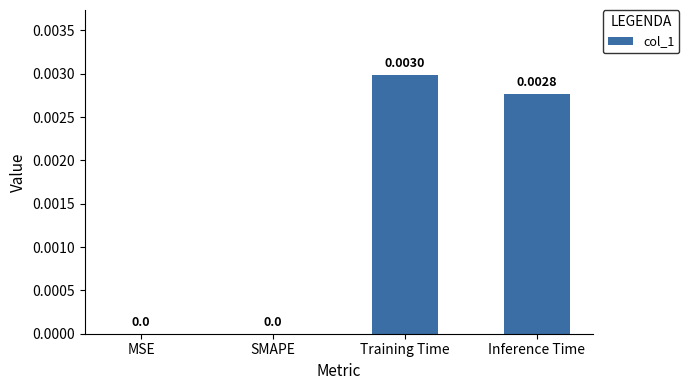

Which category has the highest value across all series?

Training Time